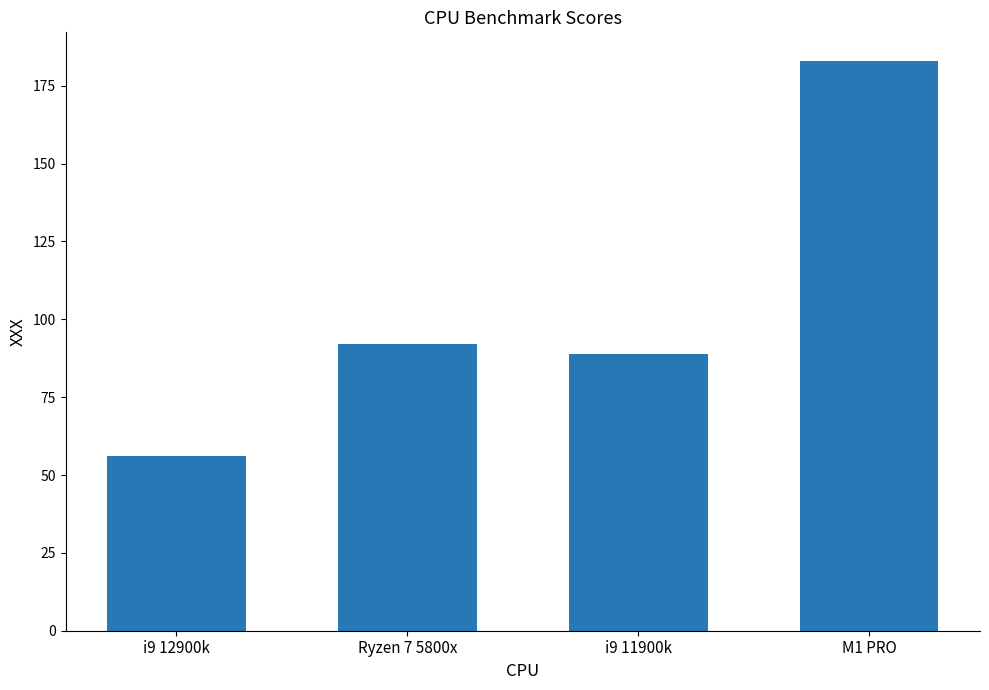

List the labels in order of value, smallest first.

i9 12900k, i9 11900k, Ryzen 7 5800x, M1 PRO